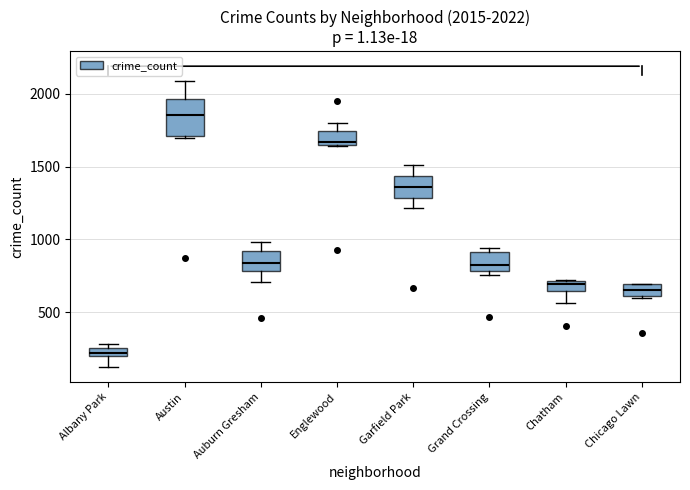

Which box's median line is the highest?

Austin